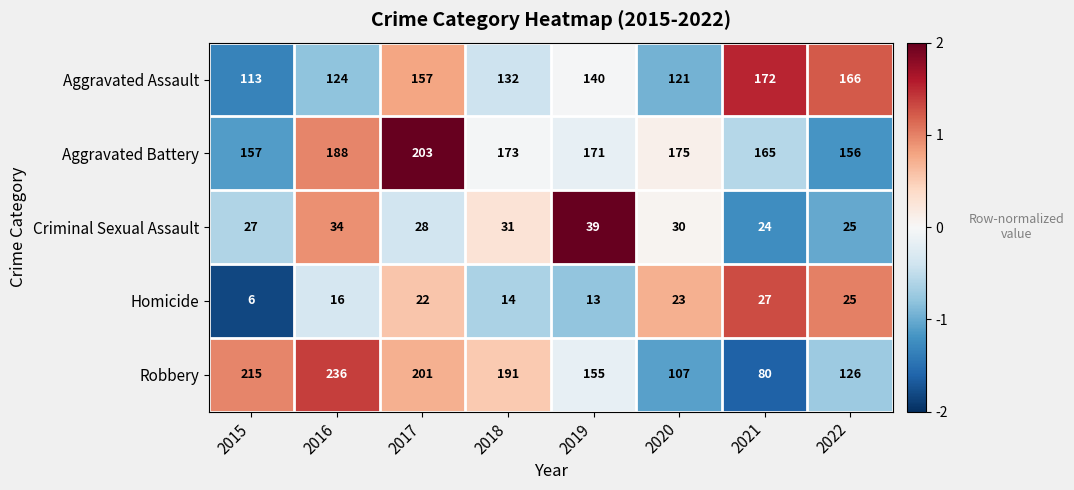

Which series has the largest total across all categories?

Aggravated Battery